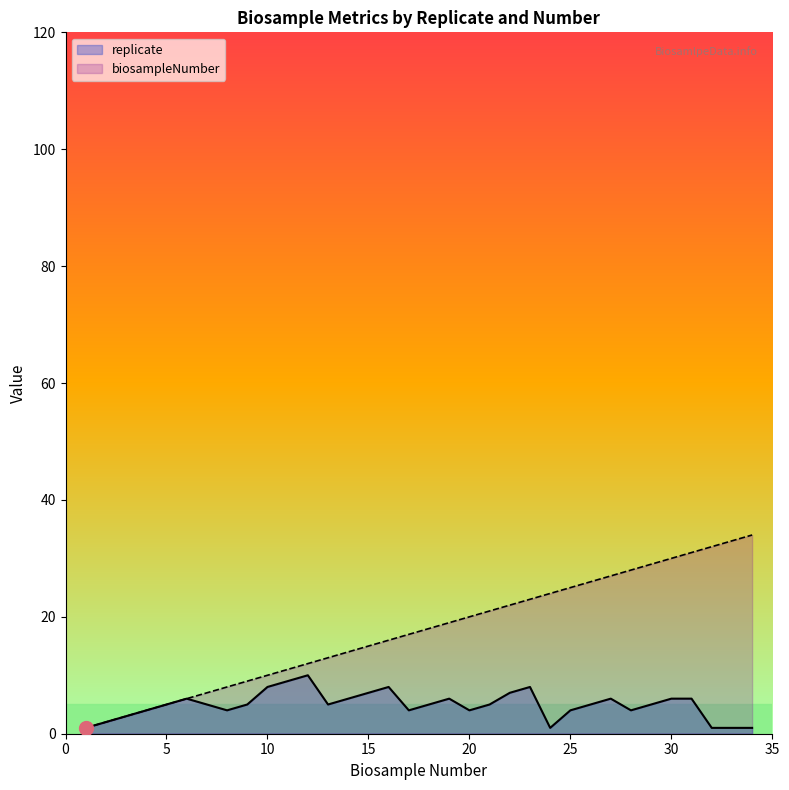

Where is biosampleNumber nearest to the value 17?

17